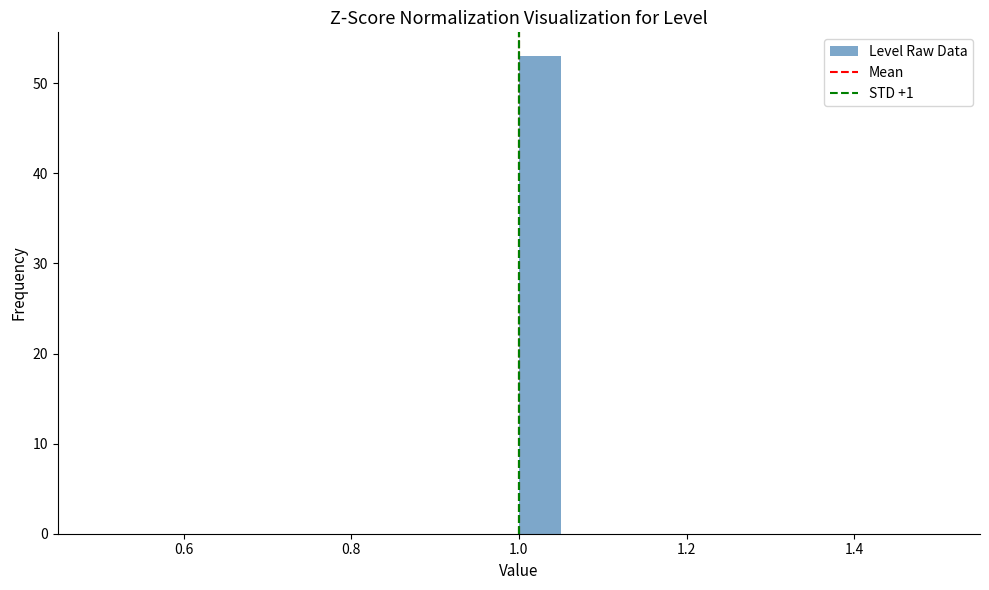

Around what value on the x-axis is the tallest bar? Give the approximate position of its centre, as read against the axis.

1.02